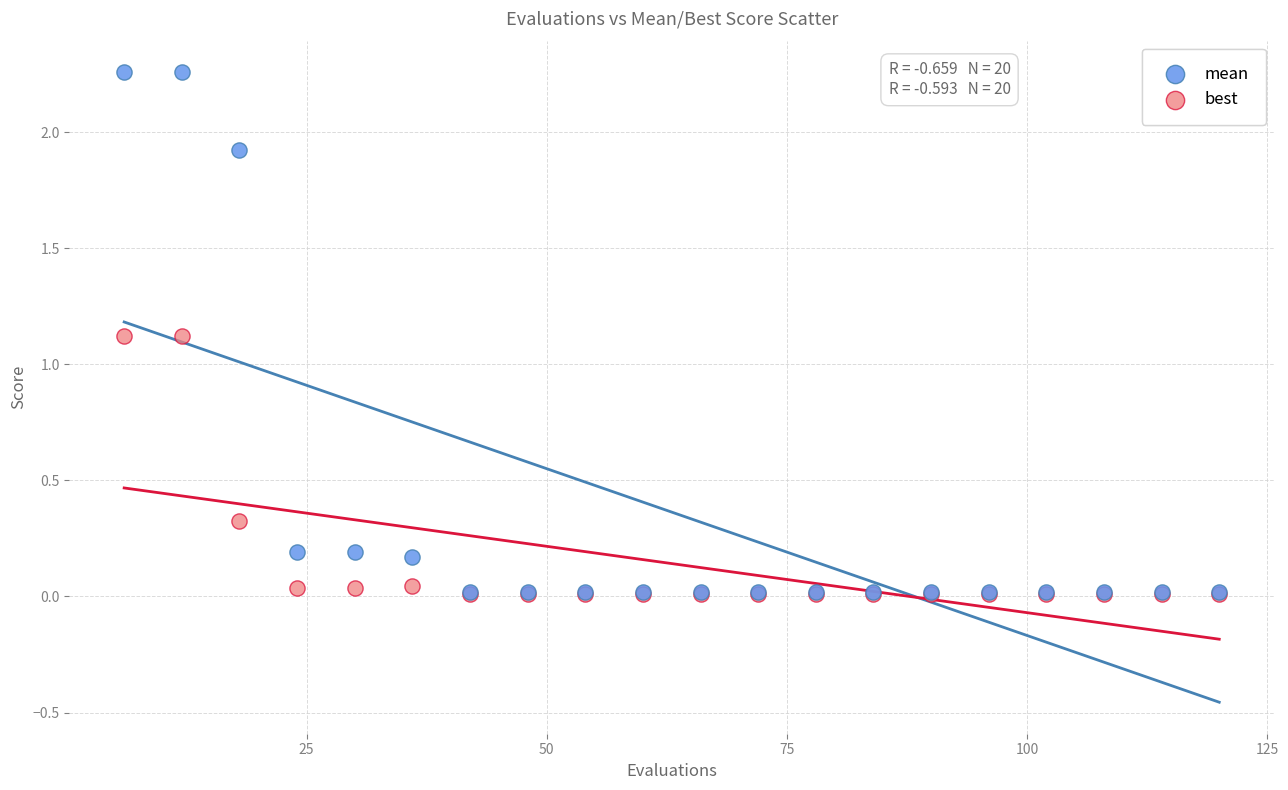

Which series reaches the maximum Y coordinate?

mean